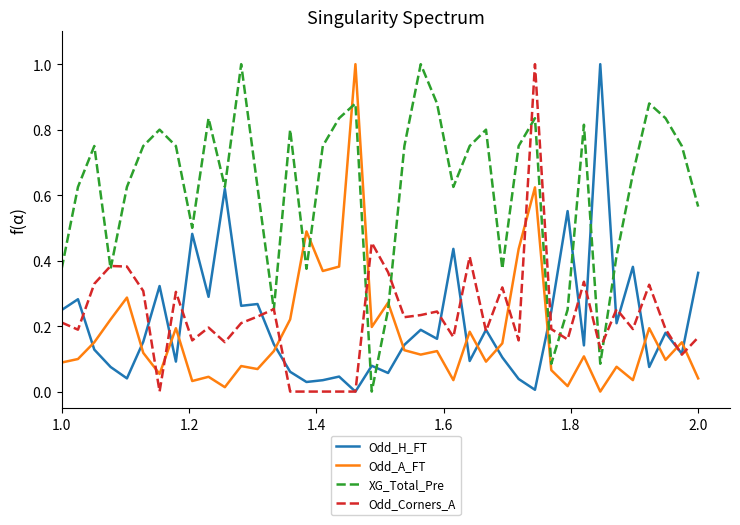

What is the maximum value shown in the chart?

1.0